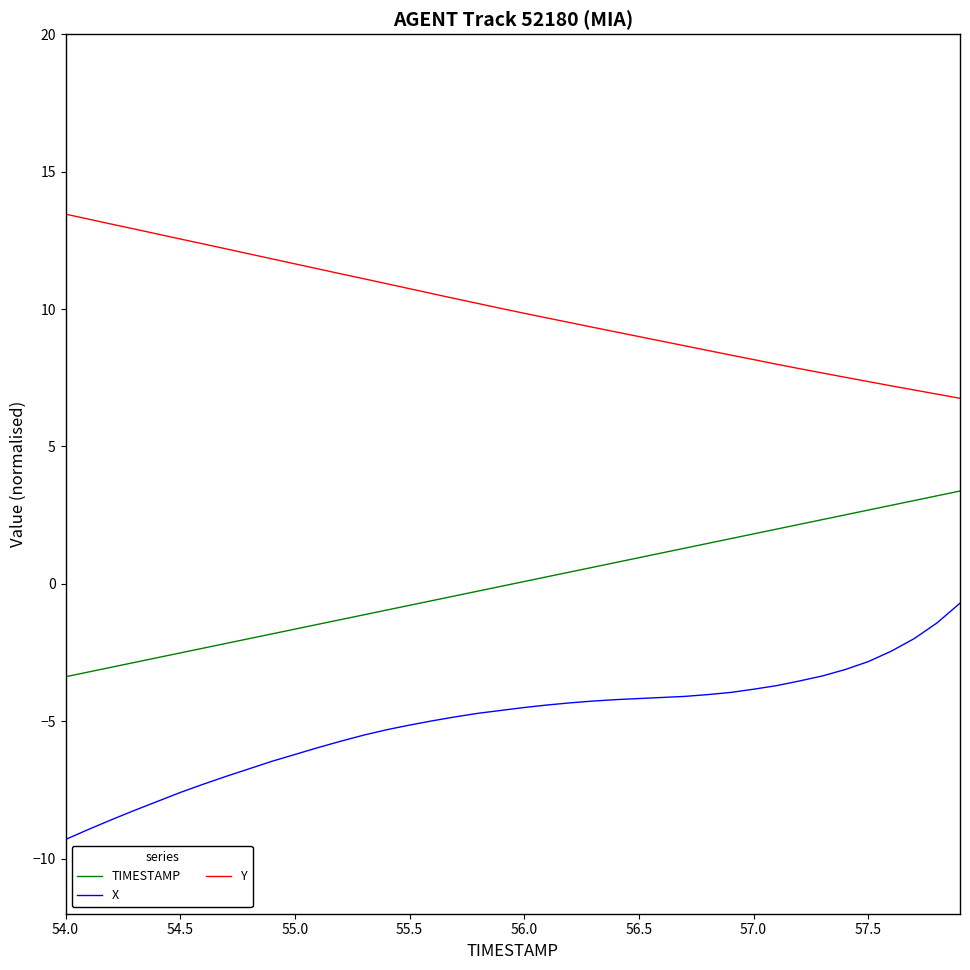

True or false: Y and TIMESTAMP cross at least once.

False